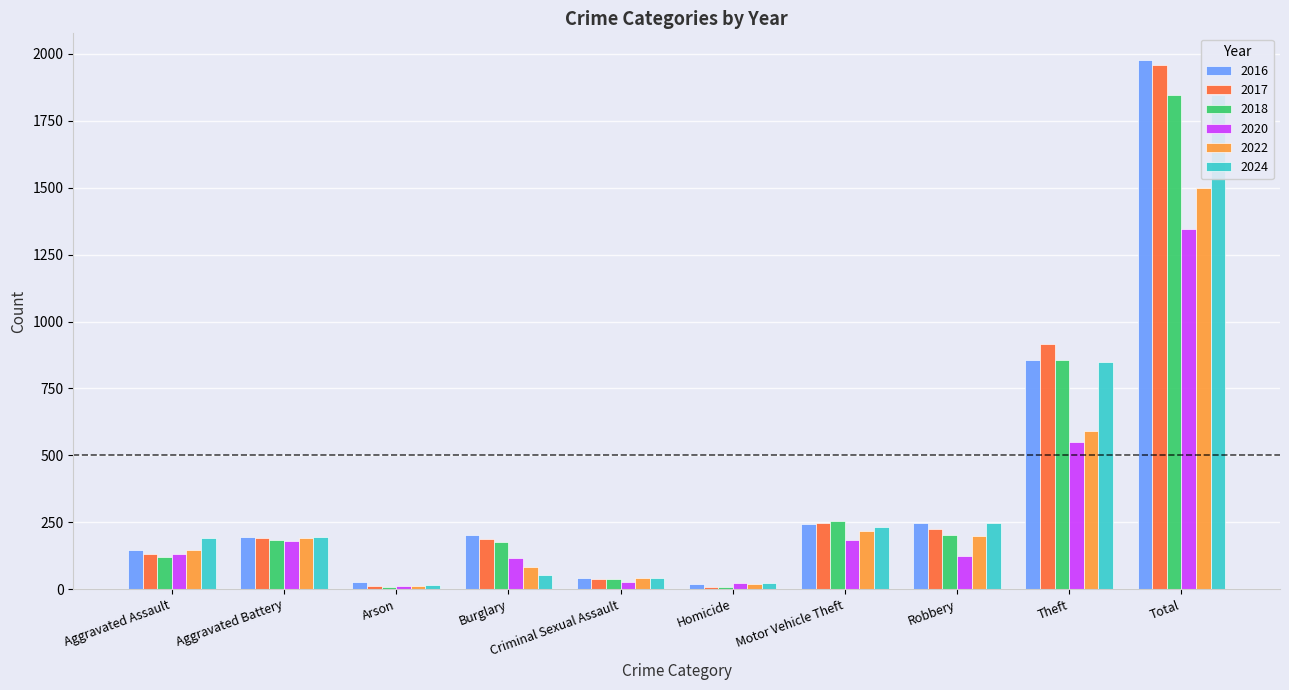

True or false: 2018 has a value of 8 at Homicide.

True